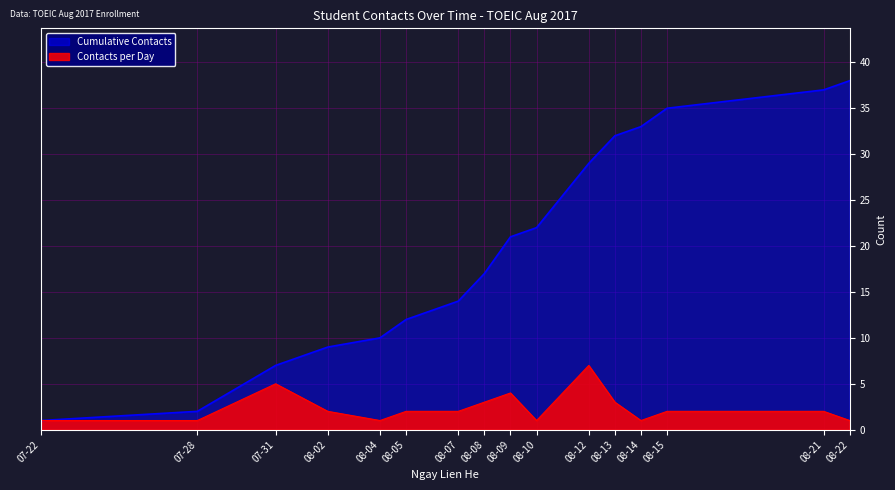

What position from the right is 08-14?

4